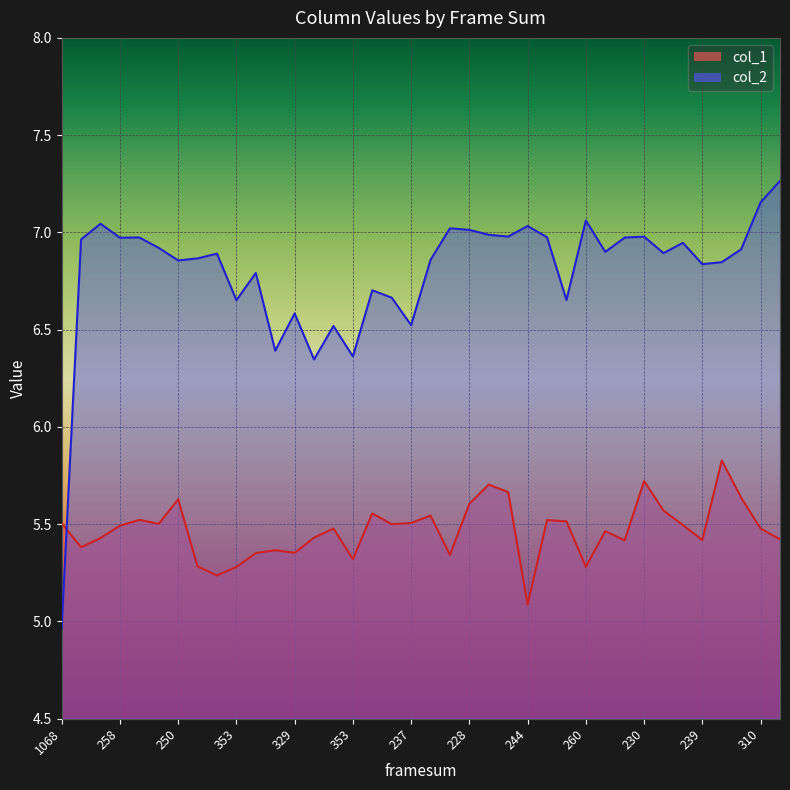

How many lines are shown in the chart?

2